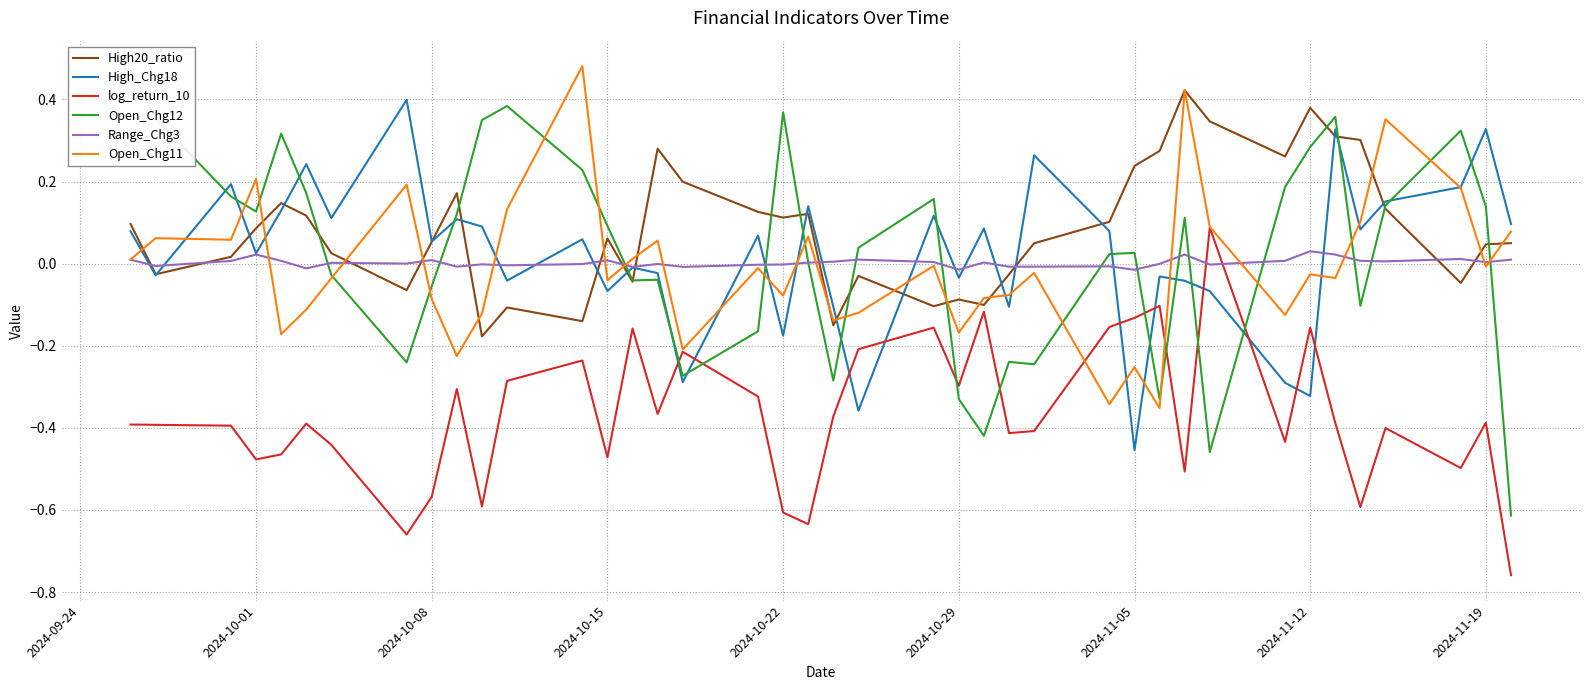

Reading left to right, list all the values displayed in this chart.

High20_ratio: 0.1	-0.0	0.0	0.1	0.1	0.1	0.0	-0.1	0.1	0.2	-0.2	-0.1	-0.1	0.1	-0.0	0.3	0.2	0.1	0.1	0.1	-0.2	-0.0	-0.1	-0.1	-0.1	-0.0	0.0	0.1	0.2	0.3	0.4	0.3	0.3	0.4	0.3	0.3	0.1	-0.0	0.0	0.0
High_Chg18: 0.1	-0.0	0.2	0.0	0.1	0.2	0.1	0.4	0.1	0.1	0.1	-0.0	0.1	-0.1	-0.0	-0.0	-0.3	0.1	-0.2	0.1	-0.1	-0.4	0.1	-0.0	0.1	-0.1	0.3	0.1	-0.5	-0.0	-0.0	-0.1	-0.3	-0.3	0.3	0.1	0.2	0.2	0.3	0.1
log_return_10: -0.4	-0.4	-0.4	-0.5	-0.5	-0.4	-0.4	-0.7	-0.6	-0.3	-0.6	-0.3	-0.2	-0.5	-0.2	-0.4	-0.2	-0.3	-0.6	-0.6	-0.4	-0.2	-0.2	-0.3	-0.1	-0.4	-0.4	-0.2	-0.1	-0.1	-0.5	0.1	-0.4	-0.2	-0.4	-0.6	-0.4	-0.5	-0.4	-0.8
Open_Chg12: 0.5	0.4	0.2	0.1	0.3	0.2	-0.0	-0.2	-0.1	0.1	0.3	0.4	0.2	0.1	-0.0	-0.0	-0.3	-0.2	0.4	0.0	-0.3	0.0	0.2	-0.3	-0.4	-0.2	-0.2	0.0	0.0	-0.3	0.1	-0.5	0.2	0.3	0.4	-0.1	0.1	0.3	0.1	-0.6
Range_Chg3: 0.0	-0.0	0.0	0.0	0.0	-0.0	0.0	0.0	0.0	-0.0	-0.0	-0.0	-0.0	0.0	-0.0	-0.0	-0.0	-0.0	-0.0	0.0	0.0	0.0	0.0	-0.0	0.0	-0.0	-0.0	-0.0	-0.0	-0.0	0.0	-0.0	0.0	0.0	0.0	0.0	0.0	0.0	0.0	0.0
Open_Chg11: 0.0	0.1	0.1	0.2	-0.2	-0.1	-0.0	0.2	-0.1	-0.2	-0.1	0.1	0.5	-0.0	0.0	0.1	-0.2	-0.0	-0.1	0.1	-0.1	-0.1	-0.0	-0.2	-0.1	-0.1	-0.0	-0.3	-0.3	-0.4	0.4	0.1	-0.1	-0.0	-0.0	0.1	0.4	0.2	-0.0	0.1